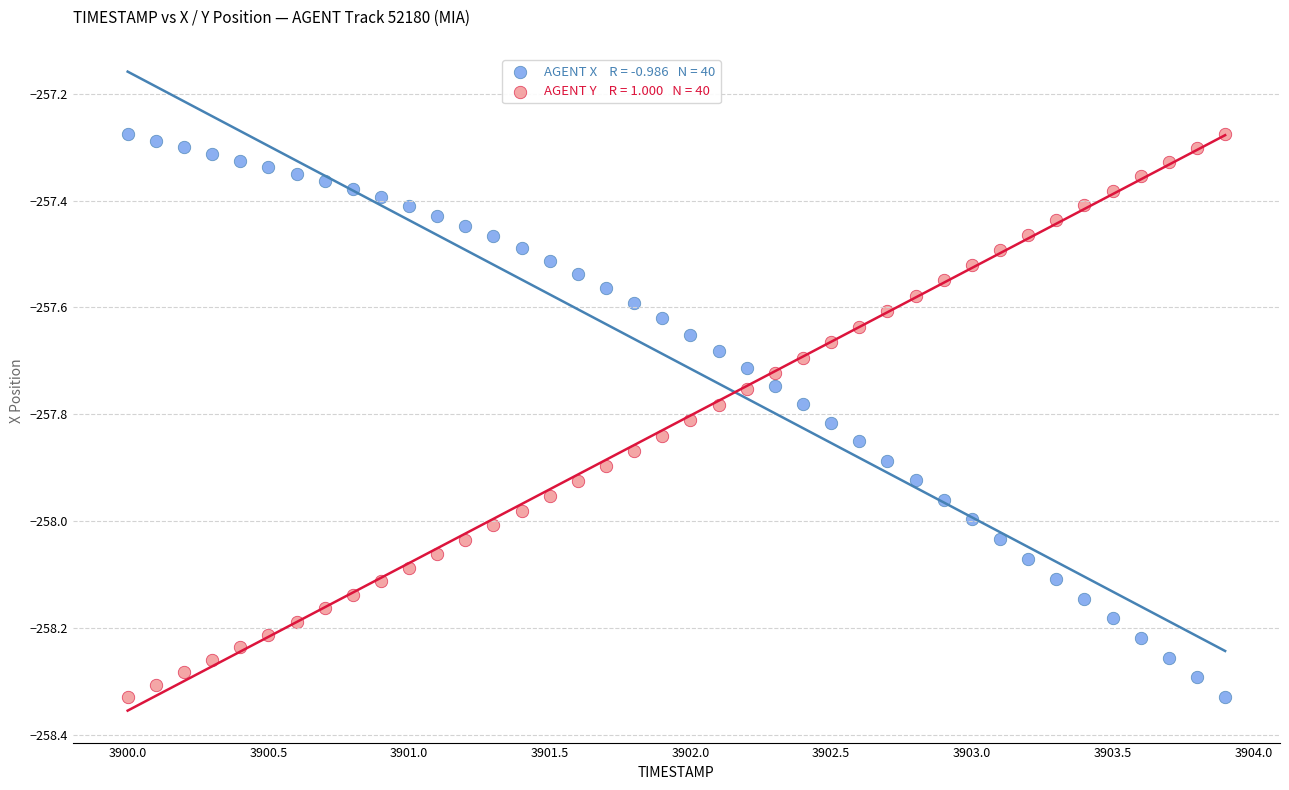

Across all data points, what is the range of X values (max minus min)?

3.9